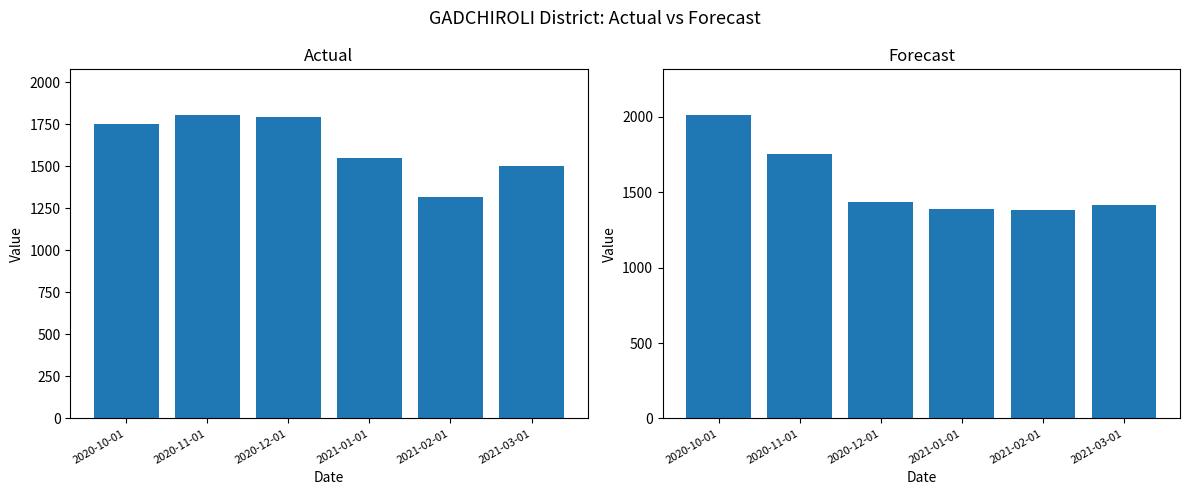

Rank the series by their maximum value, from highest to lowest.

forecast, actual